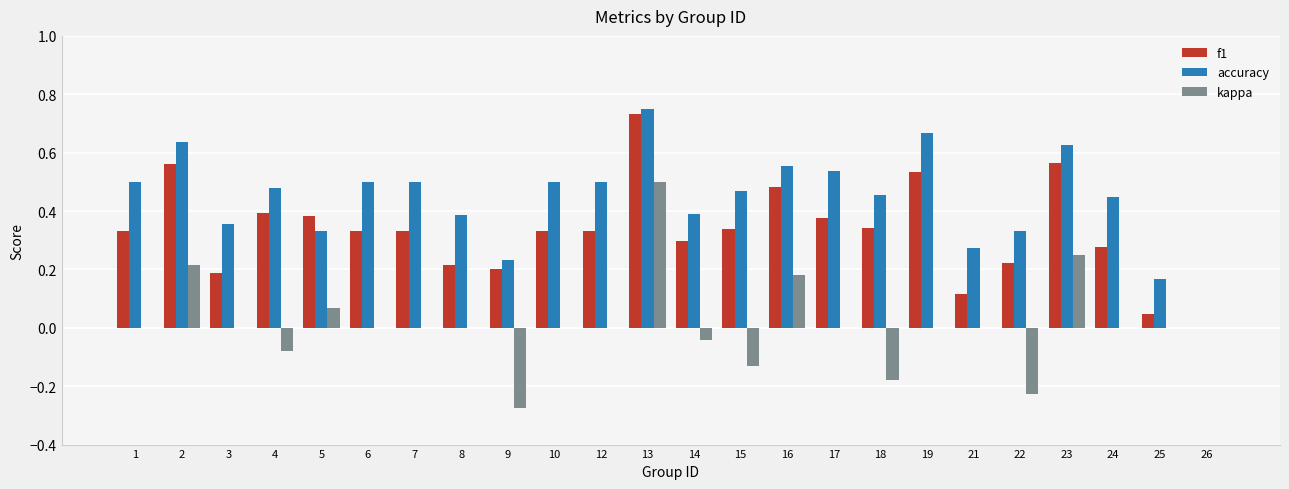

Which series changed the most between 18 and 19?

accuracy